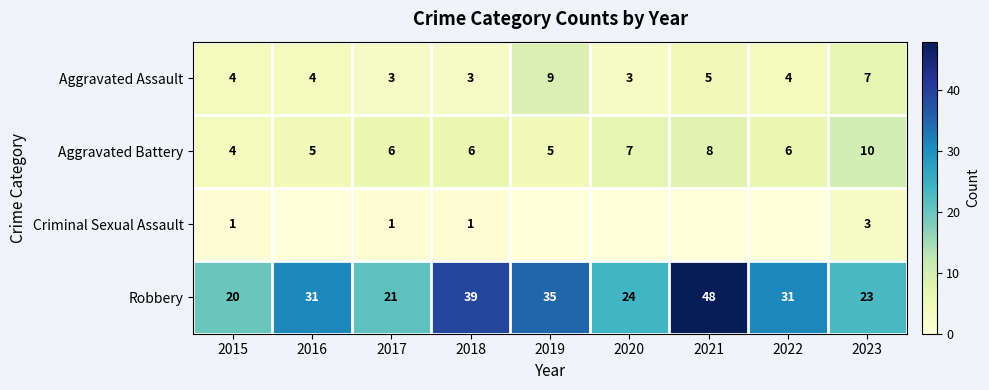

What is the lowest value of the Robbery series?

20